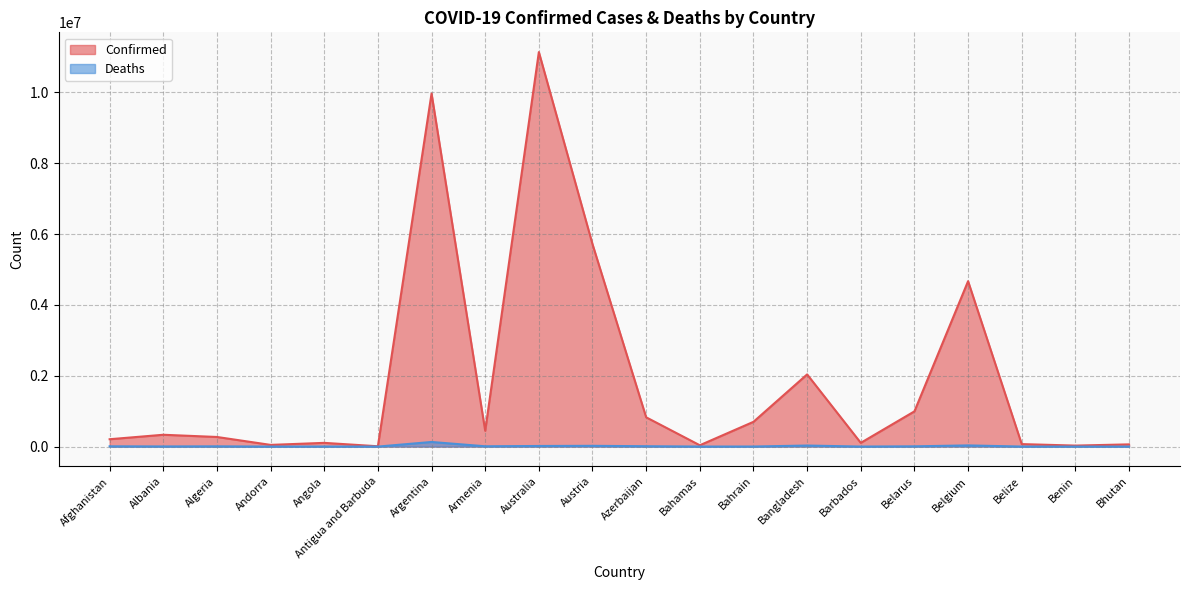

At which label does Deaths first exceed 6881?

Afghanistan